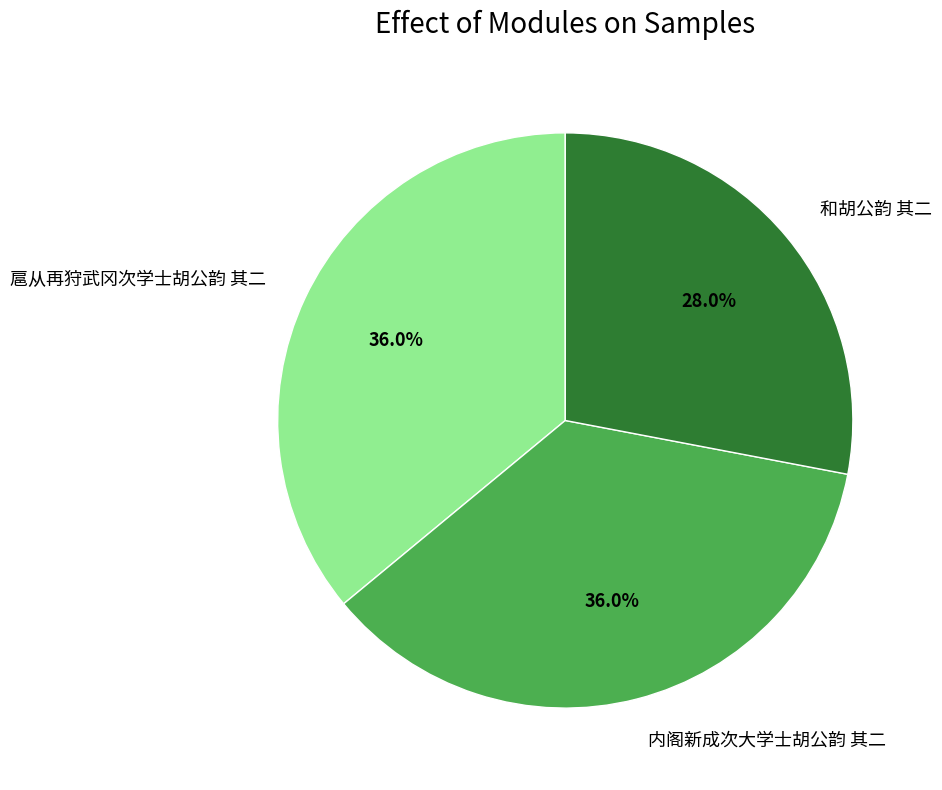

How many segments does this pie chart have?

3